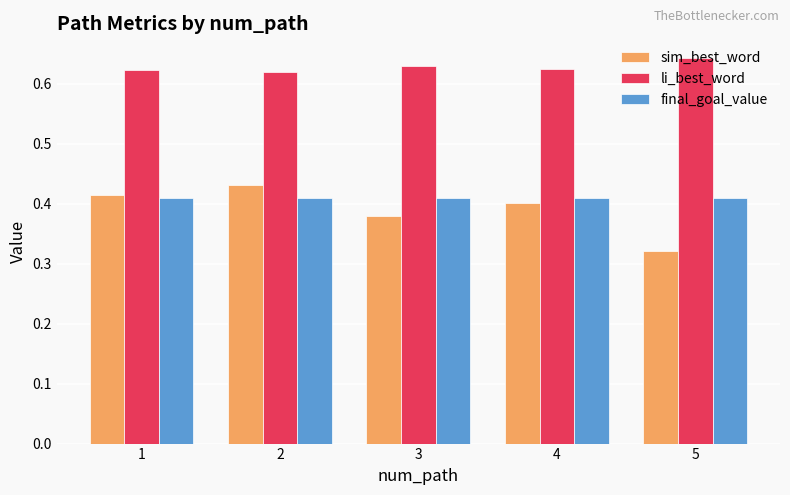

Which series has the widest spread of values?

sim_best_word